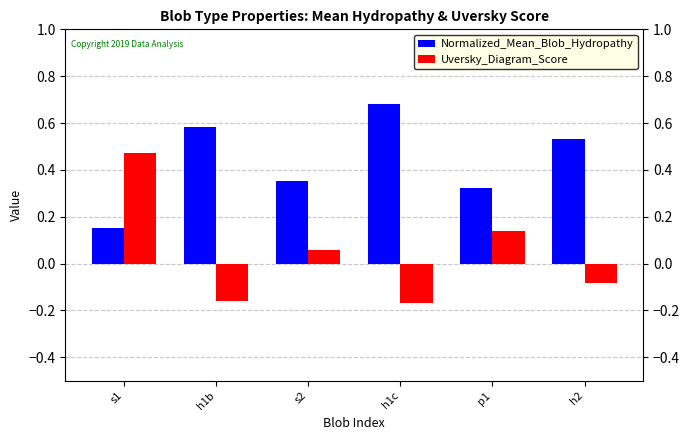

How many bars are there in each group?

2